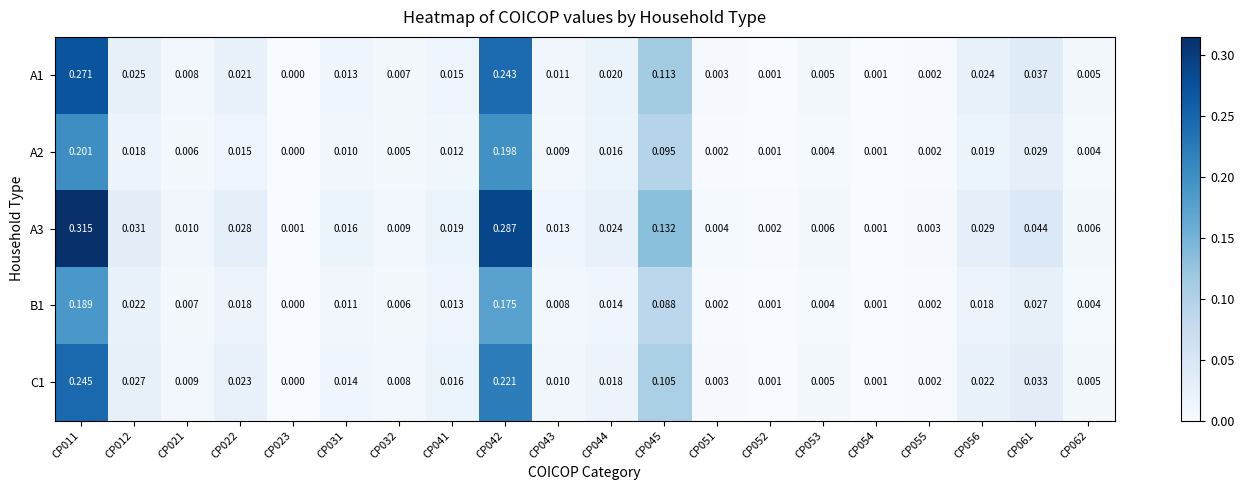

Is the value of B1 at CP044 greater than the value of C1 at CP042?

No